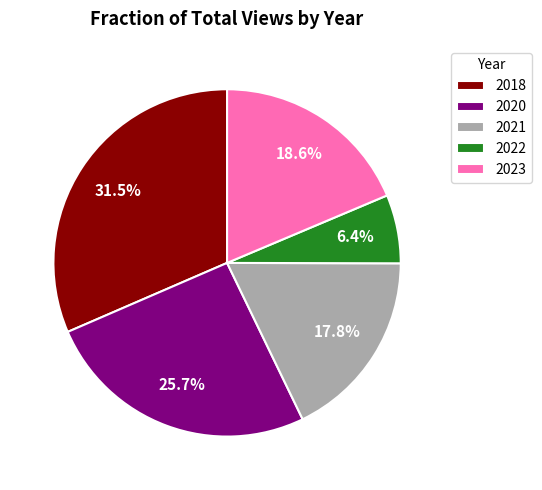

To the nearest percent, what percentage of the pie is 2021?

18%